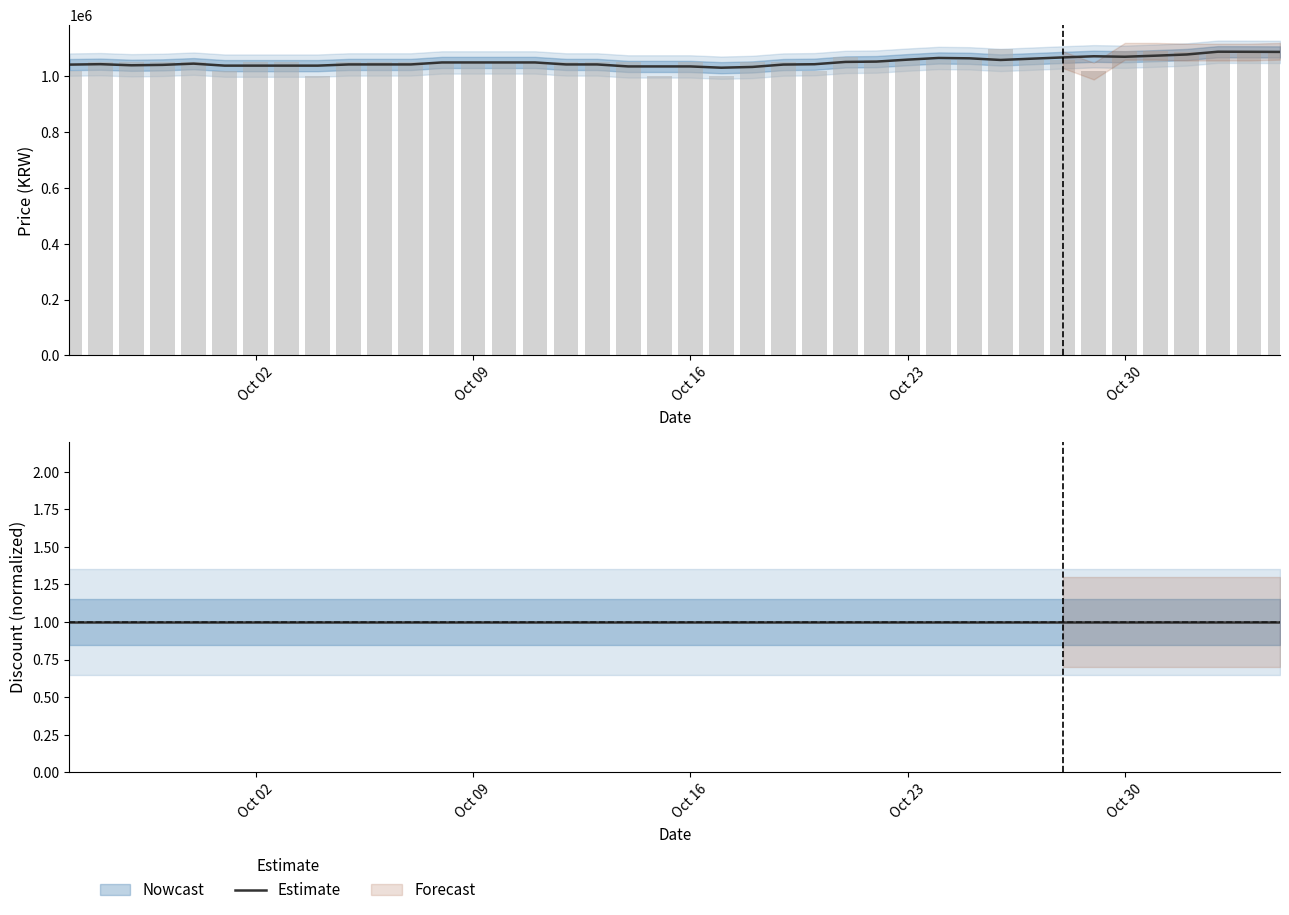

Reading right to left, extract all data points from this chart.

1090000	1087000	1087000	1087000	1090000	1090000	1019000	1060000	1060000	1099000	1058120	1058120	1058120	1060000	1069000	1018000	1050000	1050000	1000000	1050000	1000000	1050000	1050000	1050000	1050000	1050000	1050000	1050000	1050000	1050000	1050000	1000000	1050000	1050000	1020000	1050000	1050000	1050000	1050000	1019000